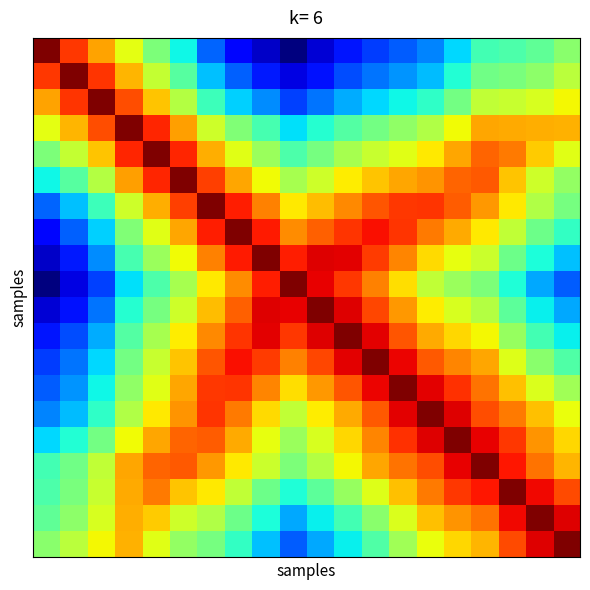

At which category is the sum across all series the highest?

16